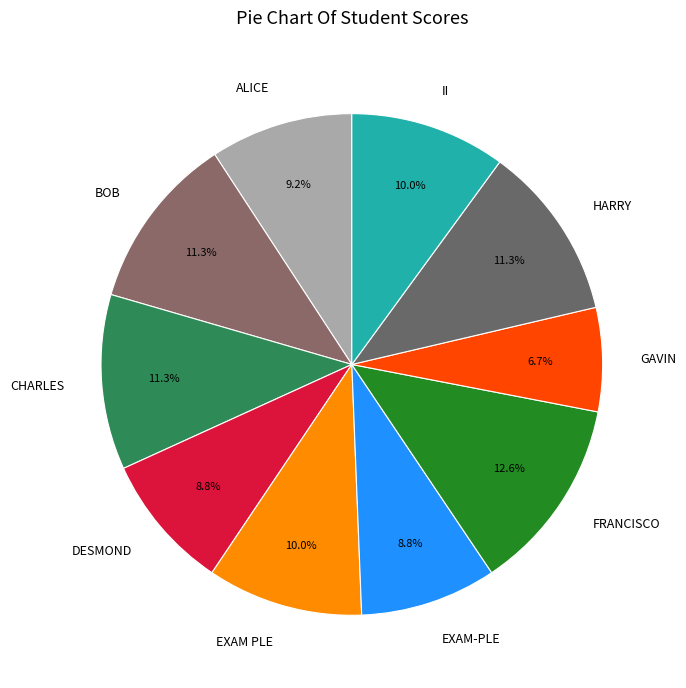

Does DESMOND account for over 50% of the chart?

No